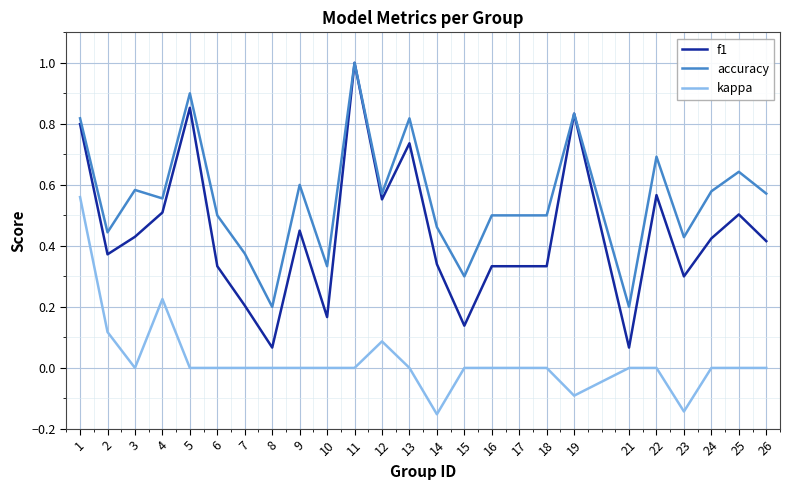

At which category does the chart reach its peak across all series?

11